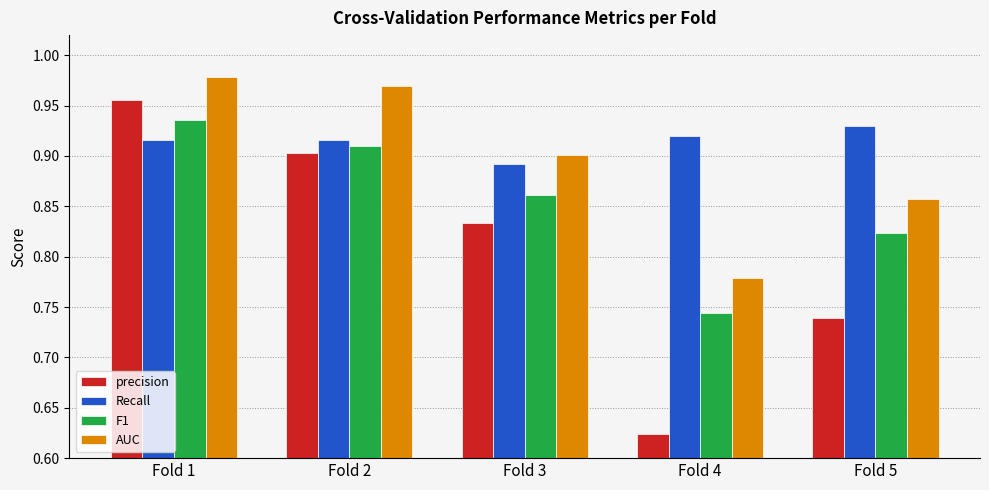

At which category does the chart reach its peak across all series?

Fold 1